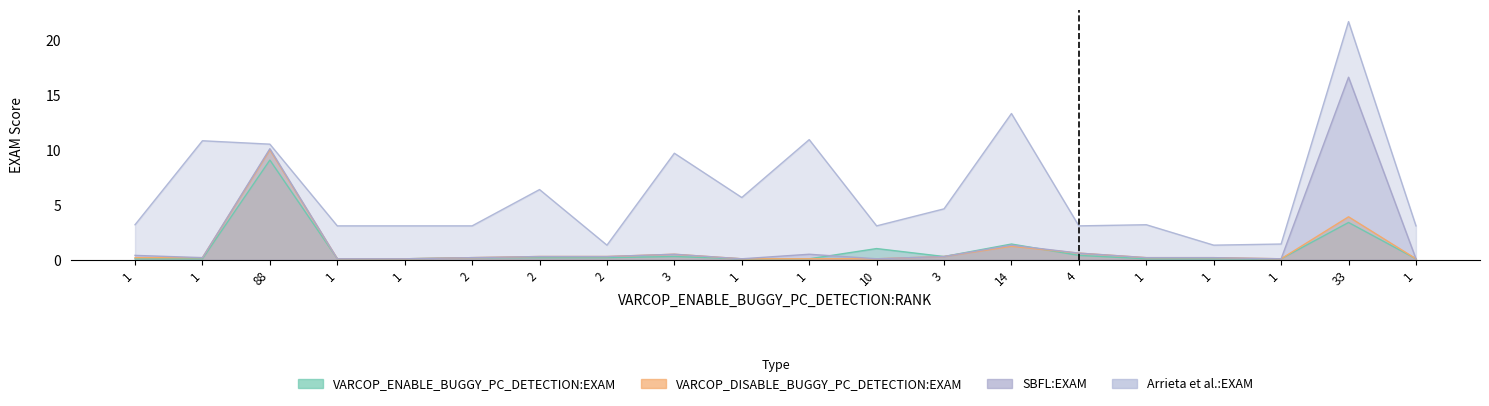

What is the minimum value for Arrieta et al.:EXAM?

1.3